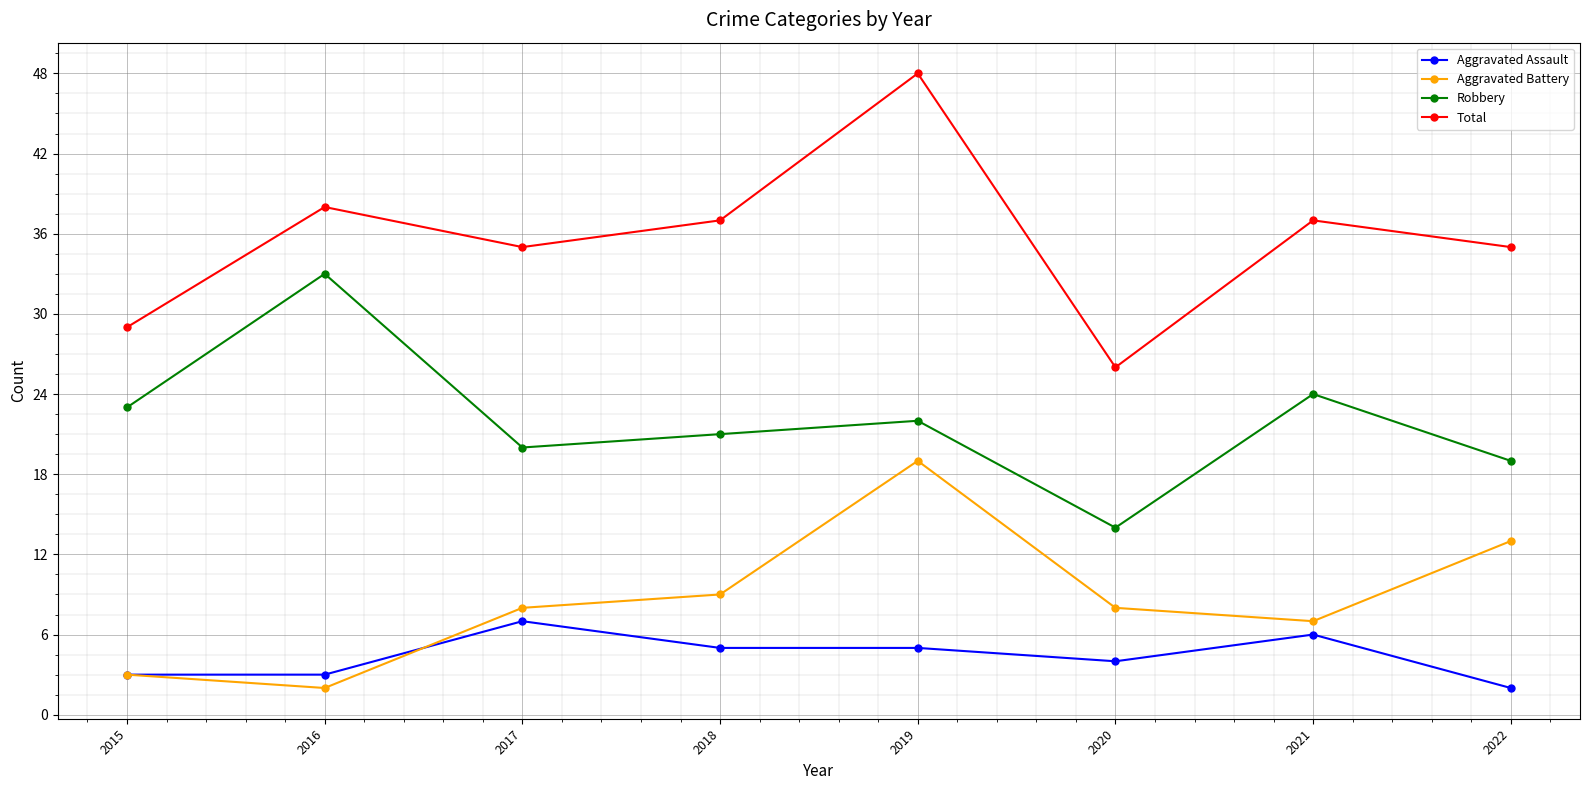

What are all the series names shown in the legend?

Aggravated Assault, Aggravated Battery, Robbery, Total